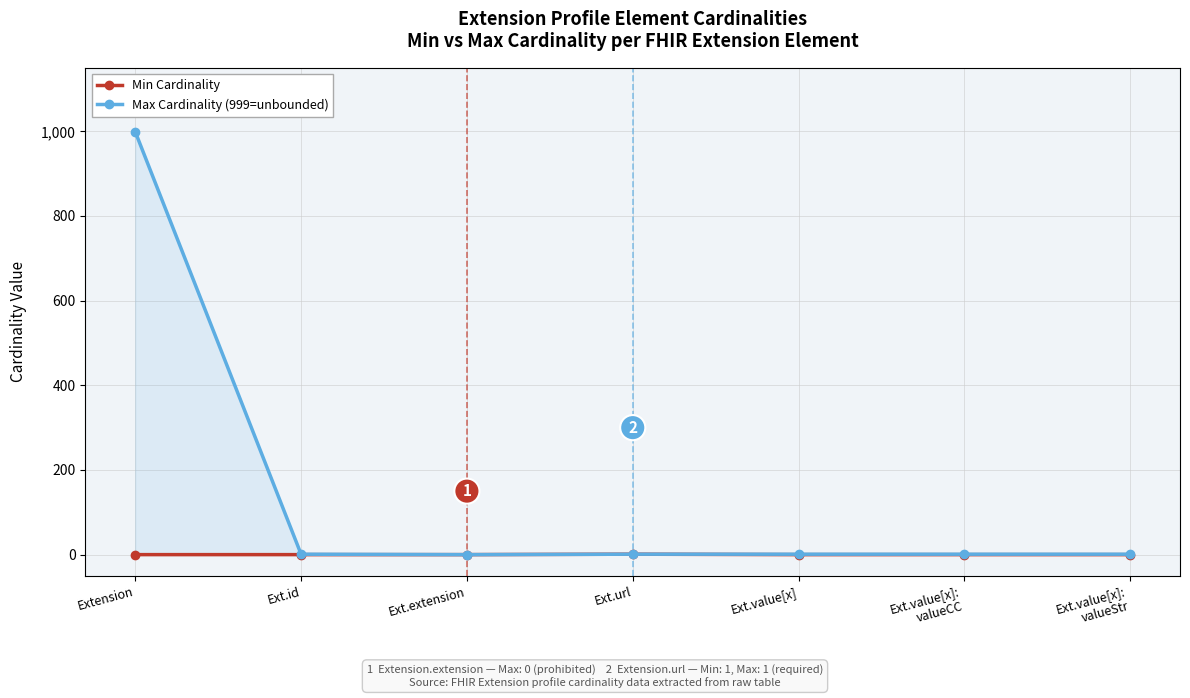

True or false: Max Cardinality (999=unbounded) and Min Cardinality cross at least once.

False